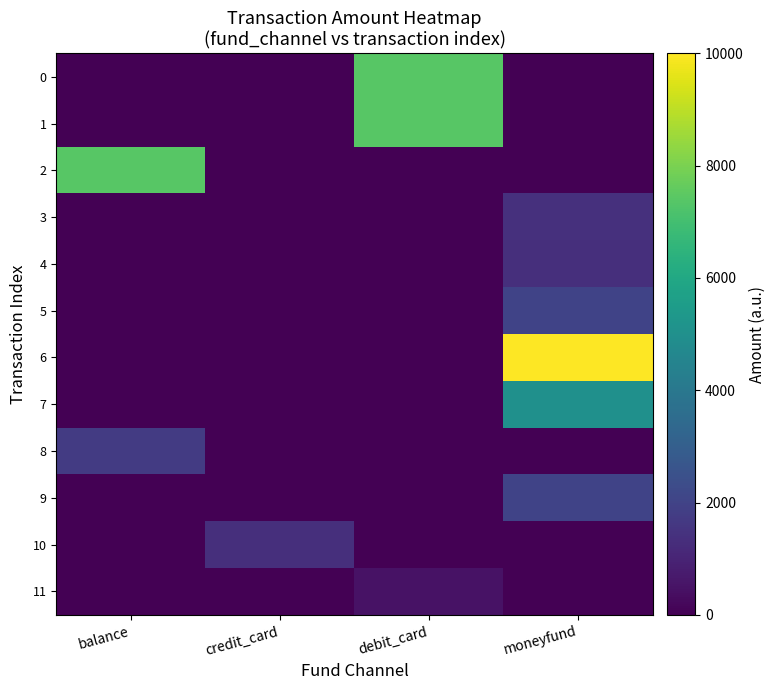

Which label corresponds to the largest value in the chart?

moneyfund